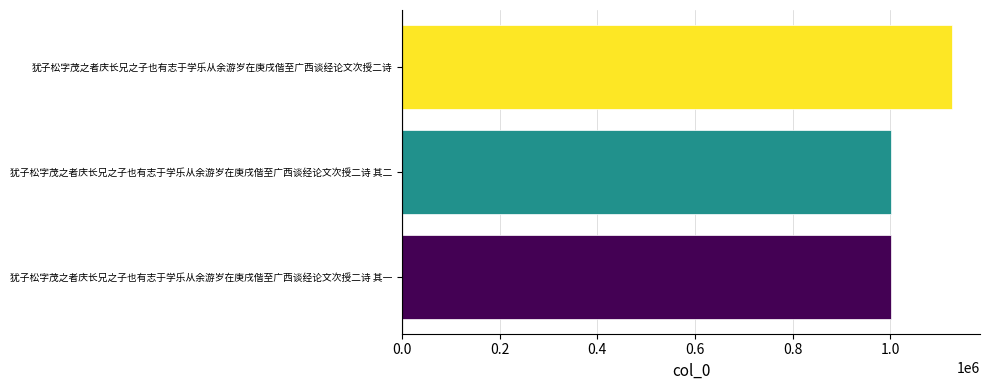

What is the difference between the maximum and minimum values?

126102